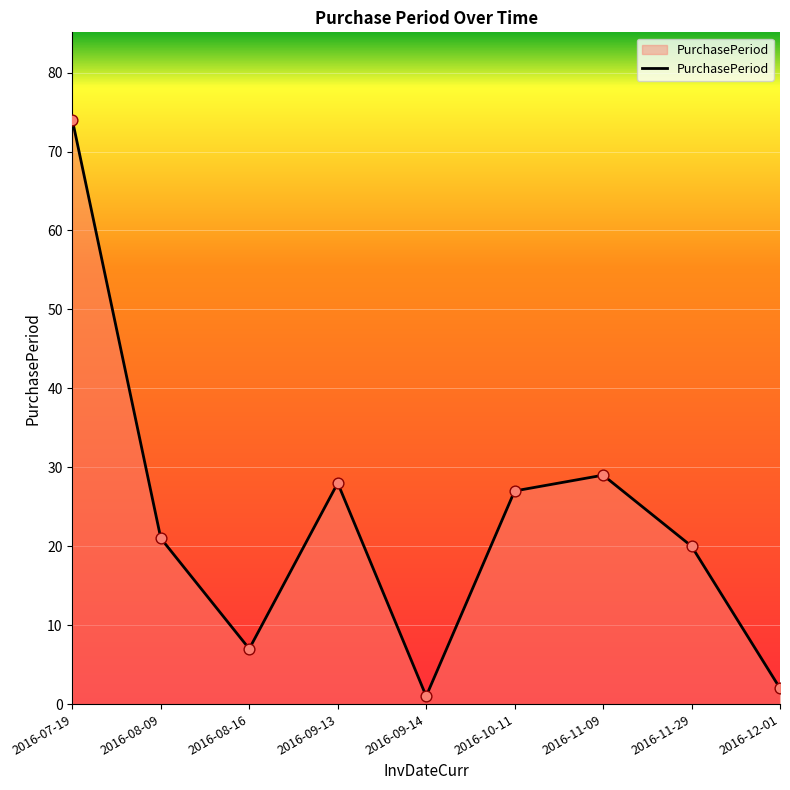

What is the change in value from 2016-08-09 to 2016-08-16?

-14